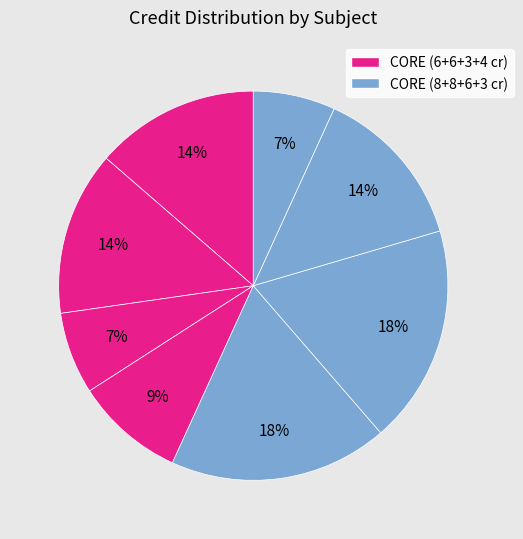

How many slices are in this pie chart?

8